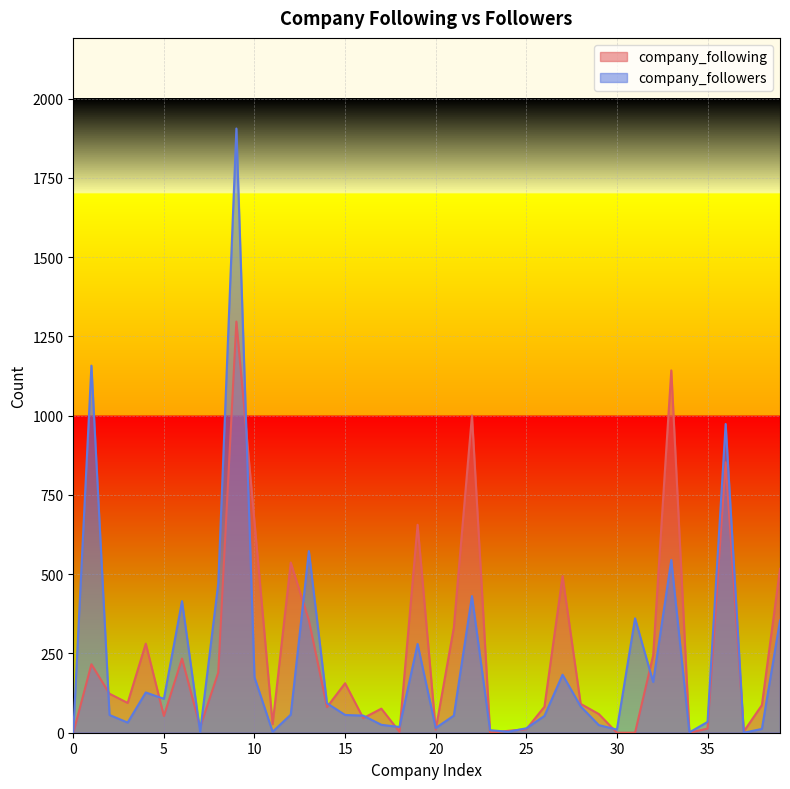

How many lines are shown in the chart?

2